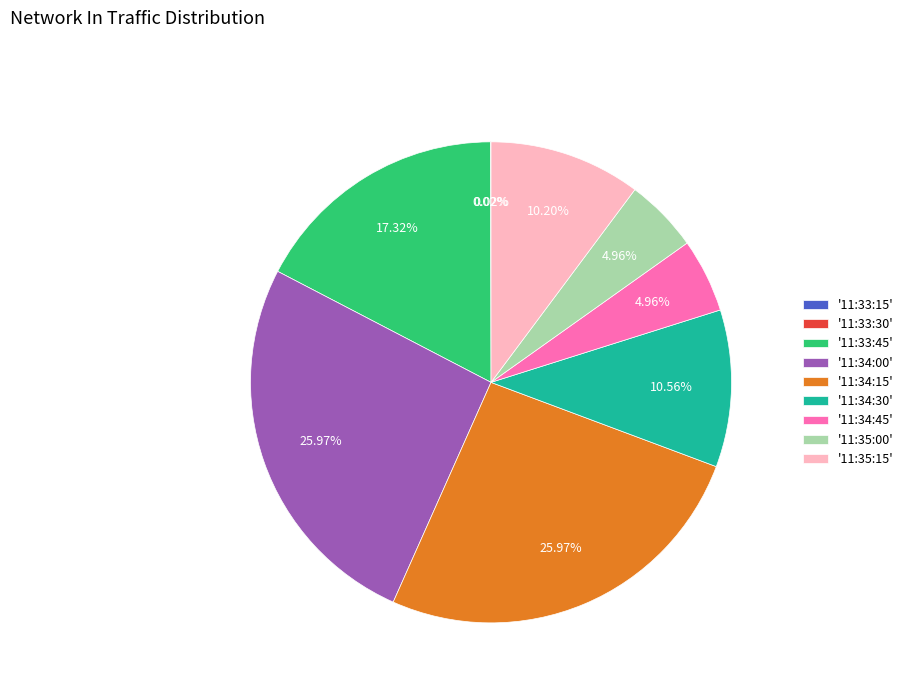

Is there a majority slice in this chart?

No